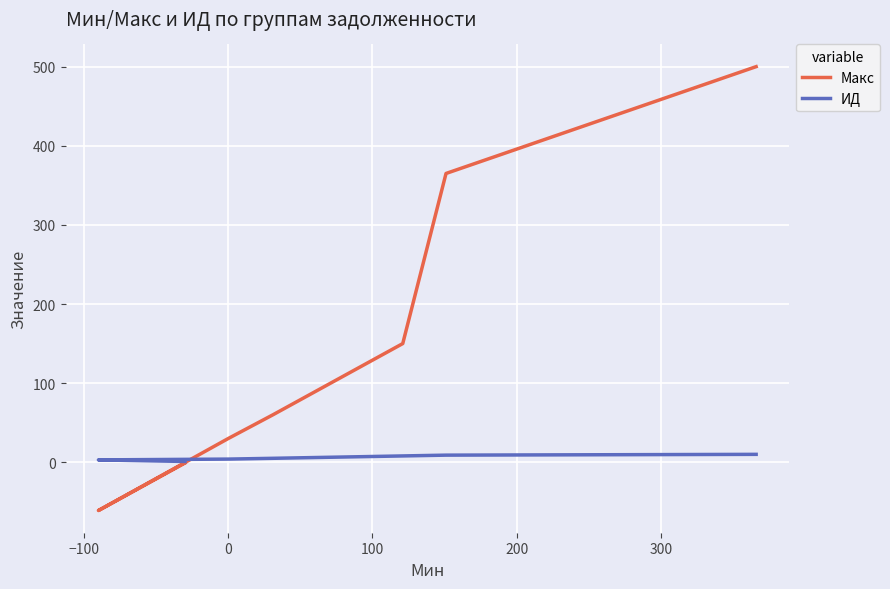

The value of ИД at 0 is 5. True or false?

False